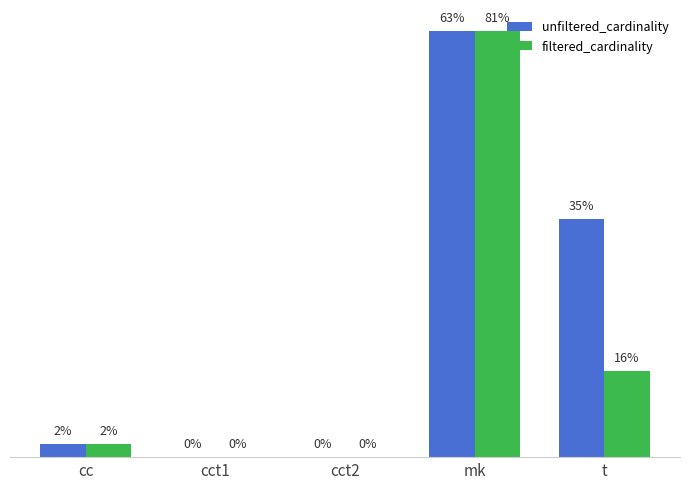

What are all the series names shown in the legend?

unfiltered_cardinality, filtered_cardinality